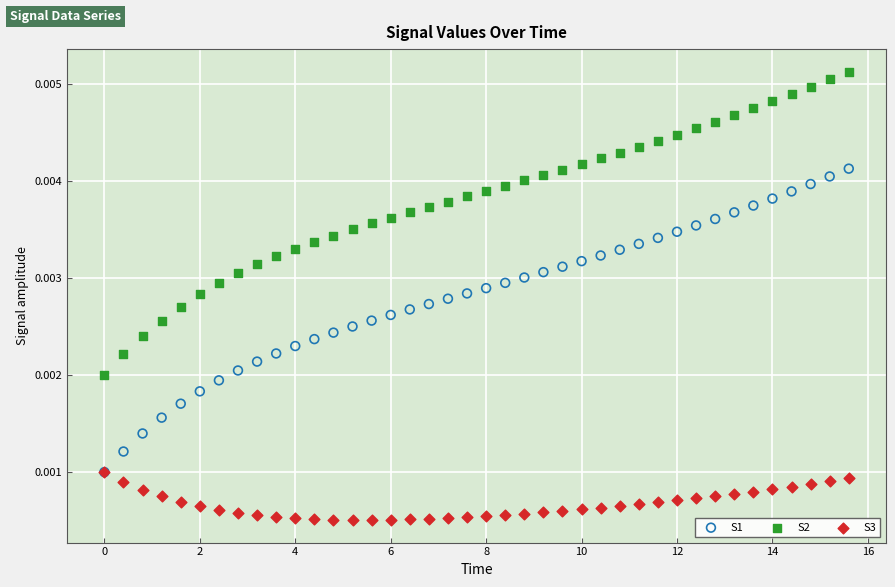

What are all the series names shown in the legend?

S1, S2, S3